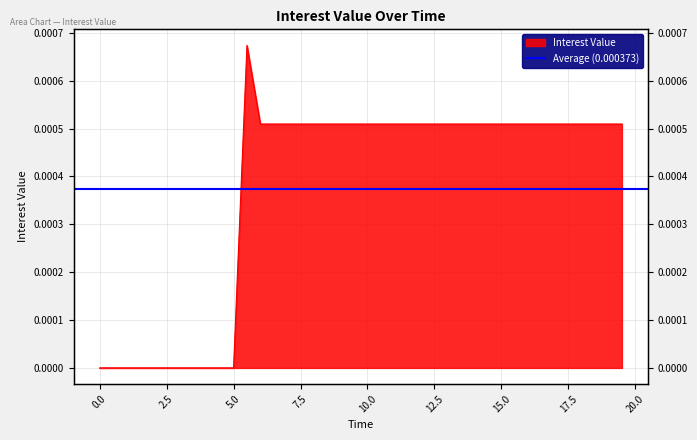

How many lines are shown in the chart?

1